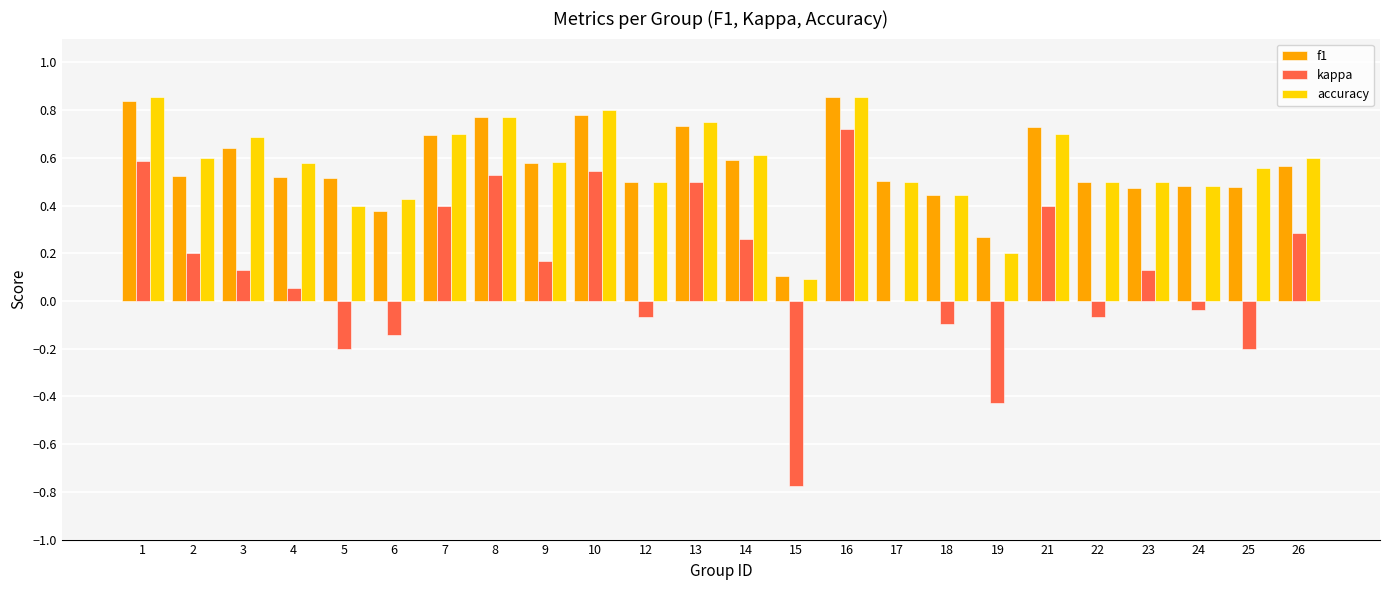

What is the total value across all series at 2?

1.3